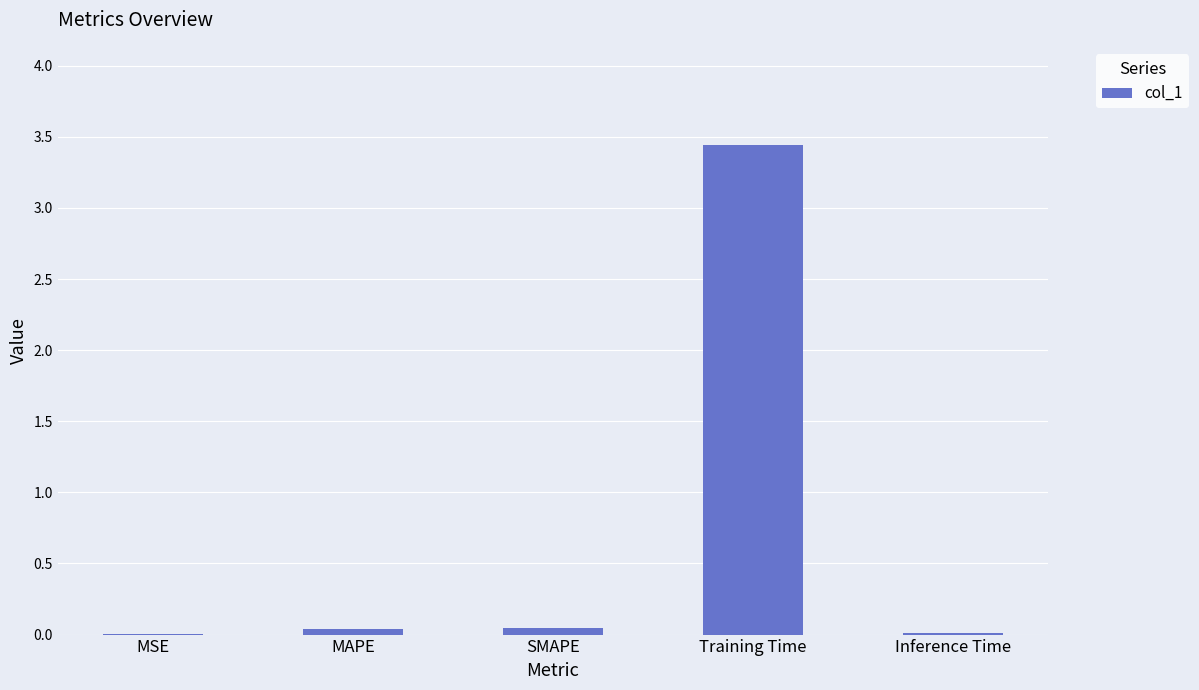

The value at Inference Time is 0.0. True or false?

True